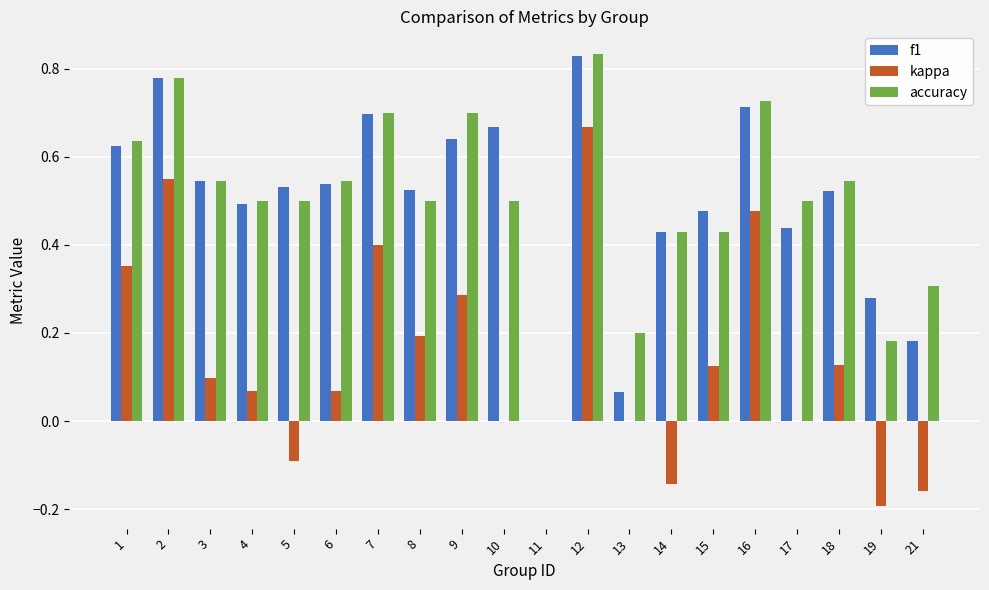

At which category does the chart reach its peak across all series?

12